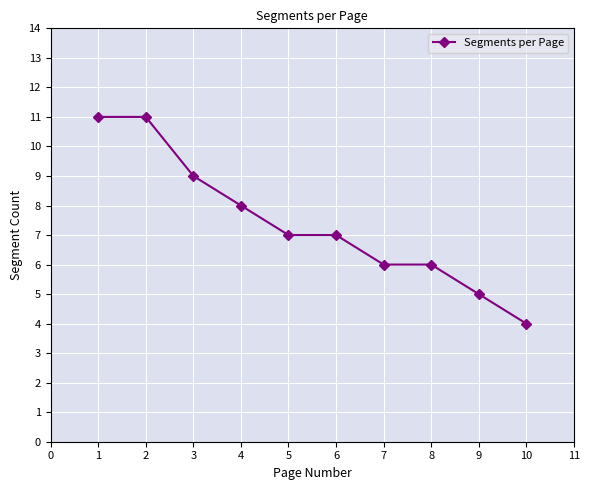

Count the number of categories in the chart.

10